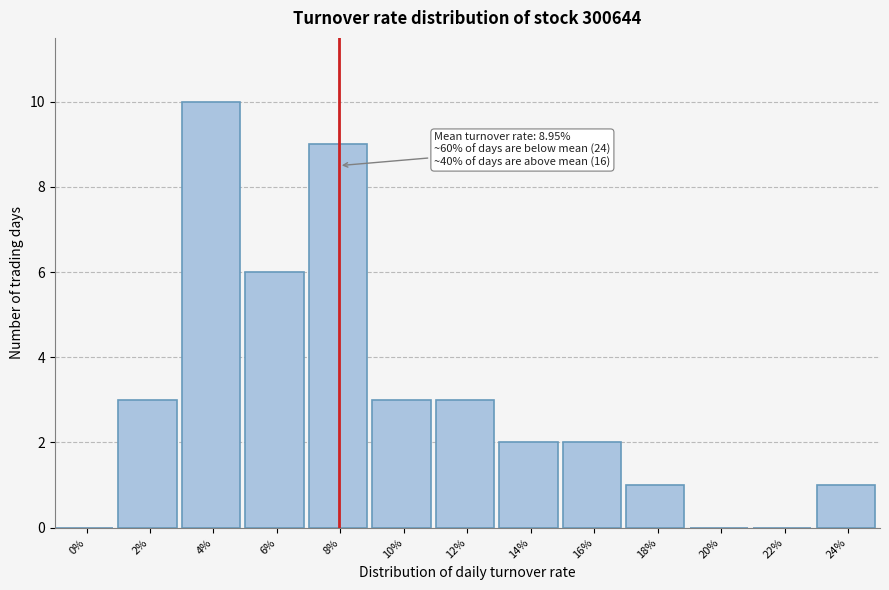

Reading left to right, transcribe all the data shown in this chart.

0%=0	2%=3	4%=10	6%=6	8%=9	10%=3	12%=3	14%=2	16%=2	18%=1	20%=0	22%=0	24%=1